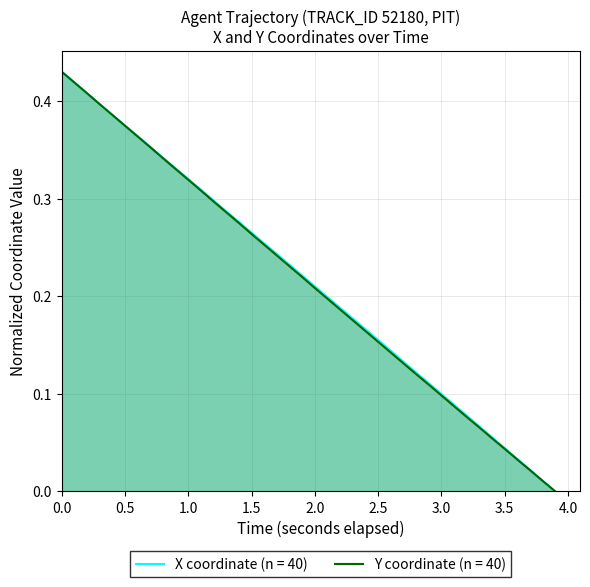

What are all the series names shown in the legend?

X coordinate (n = 40), Y coordinate (n = 40)